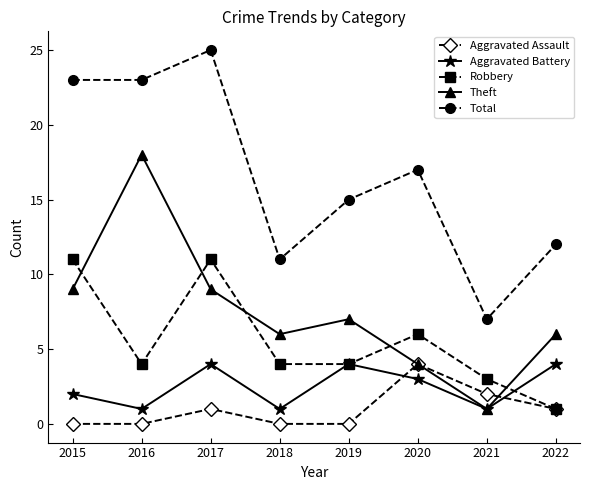

Reading left to right, what are all the values shown in this chart?

Aggravated Assault: 0	0	1	0	0	4	2	1
Aggravated Battery: 2	1	4	1	4	3	1	4
Robbery: 11	4	11	4	4	6	3	1
Theft: 9	18	9	6	7	4	1	6
Total: 23	23	25	11	15	17	7	12